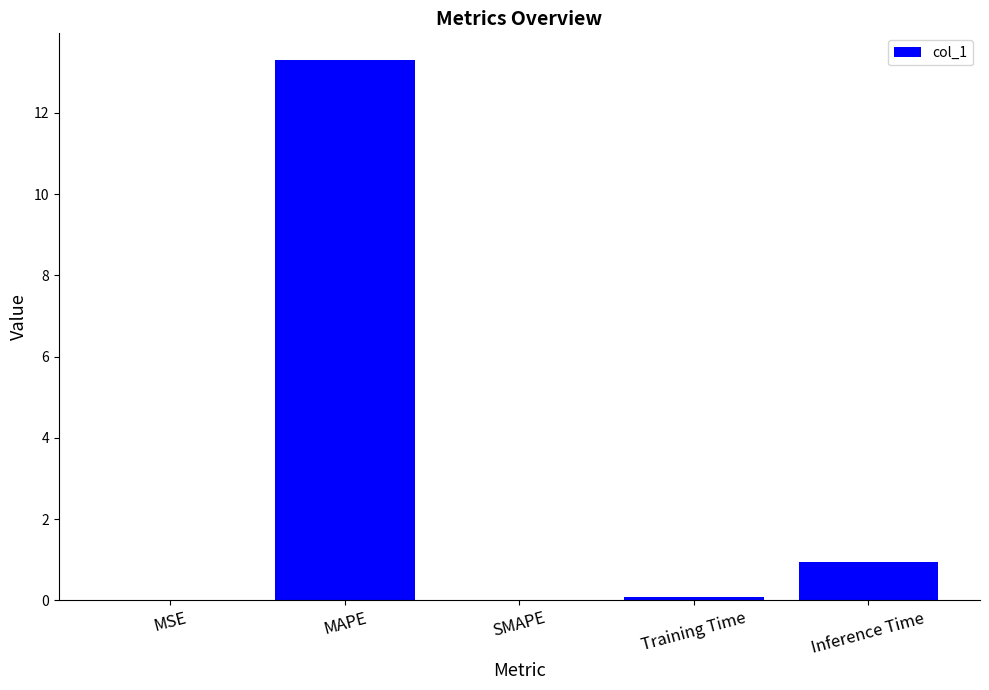

What is the sum of the values at Inference Time and SMAPE?

0.9